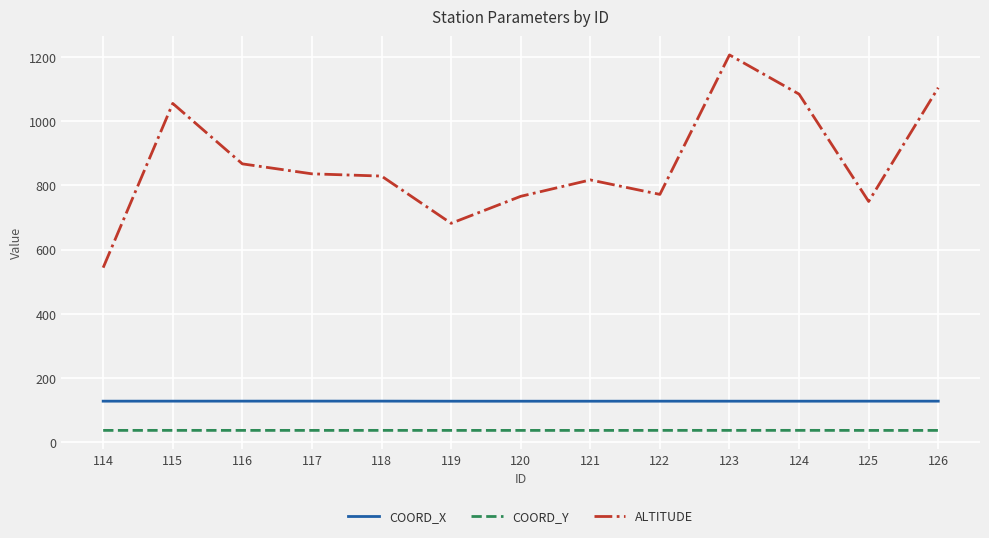

What is the highest value of the COORD_Y series?

37.8